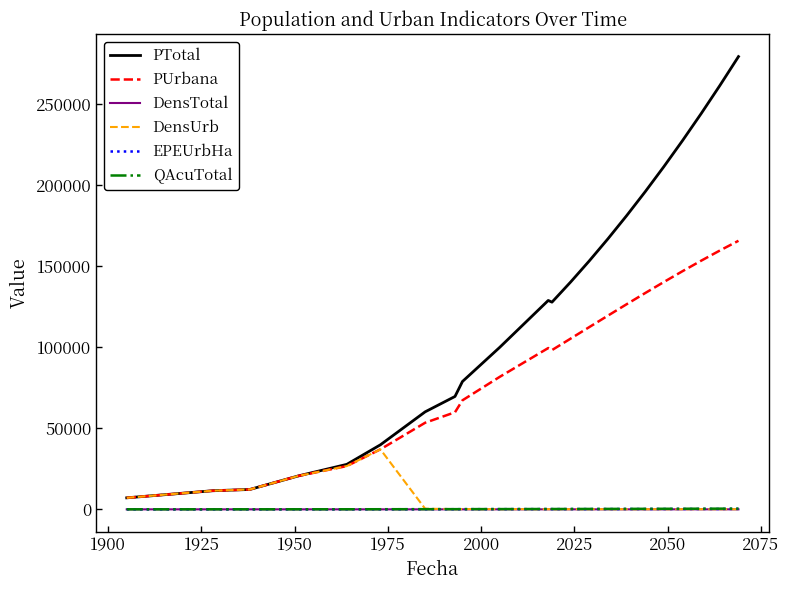

True or false: PTotal and QAcuTotal cross at least once.

False